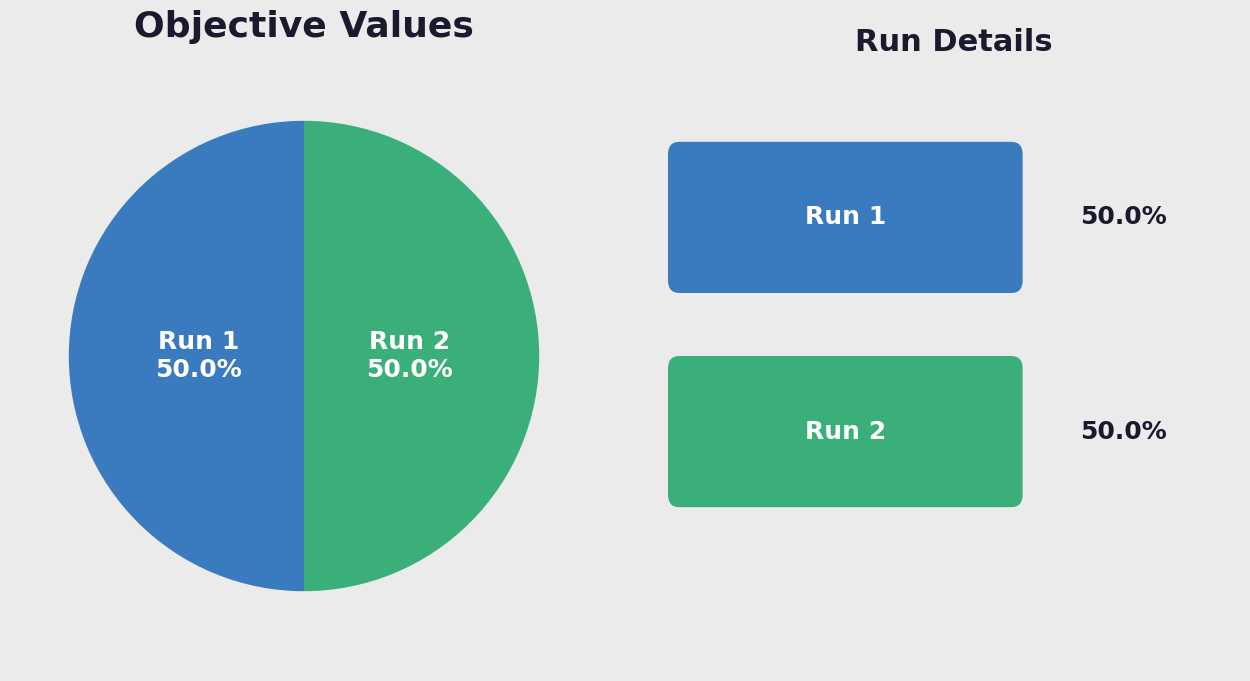

Count the number of slices in the pie.

2